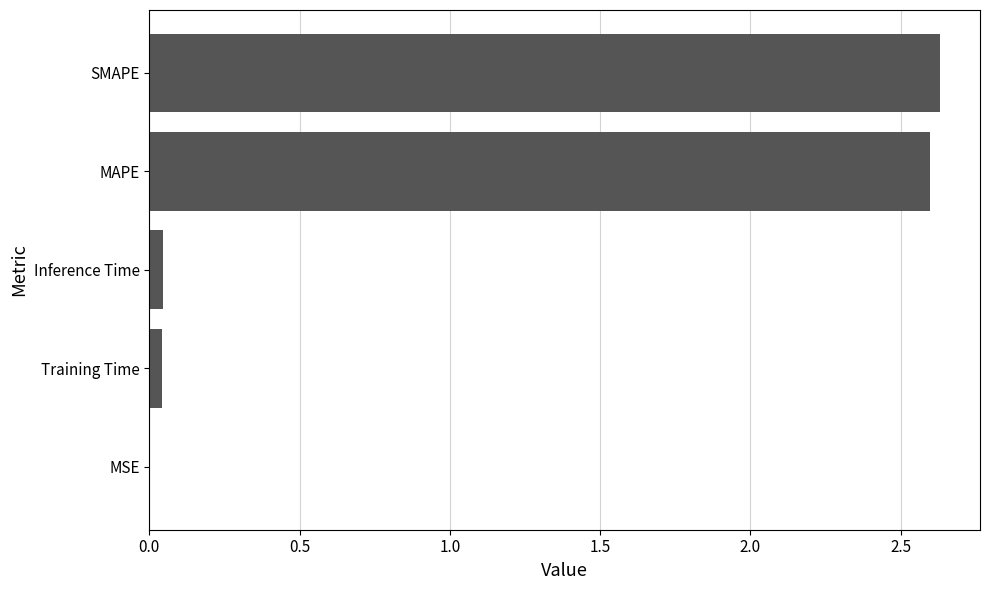

The value at MAPE is 2.6. True or false?

True